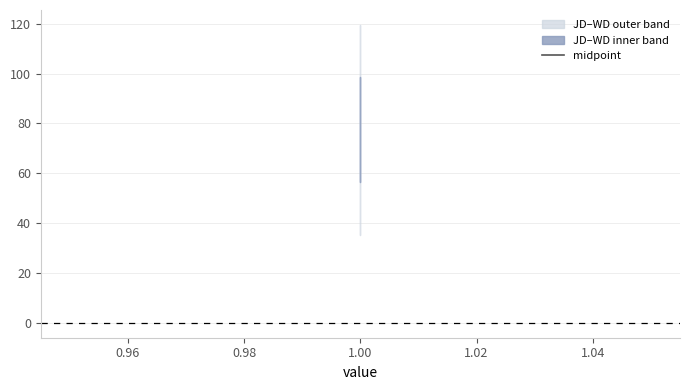

Reading right to left, transcribe all the data shown in this chart.

77.5	77.3	77.5